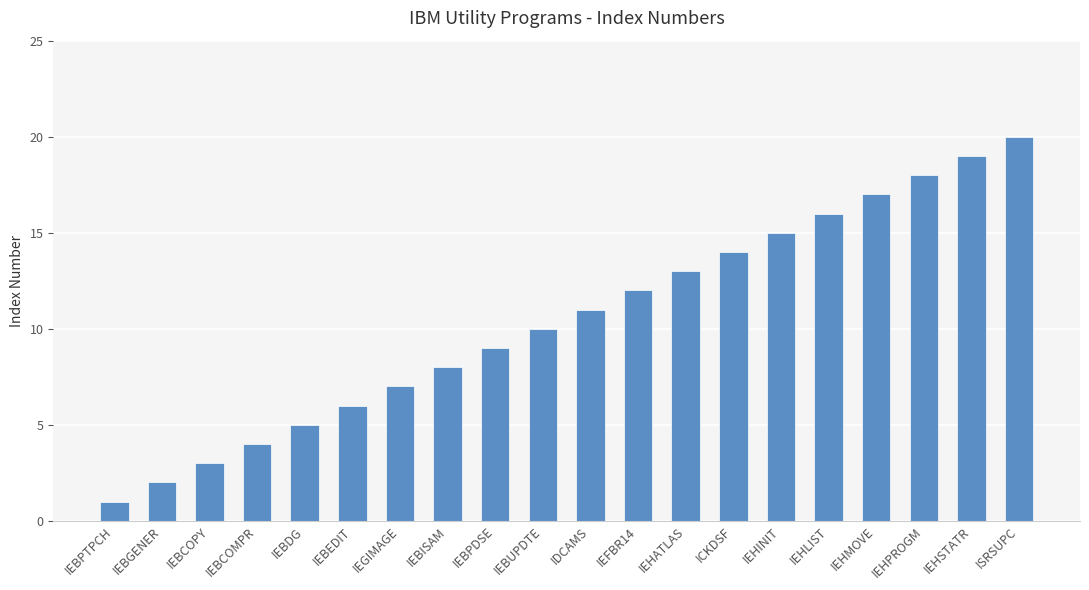

Which category has the highest value across all series?

ISRSUPC